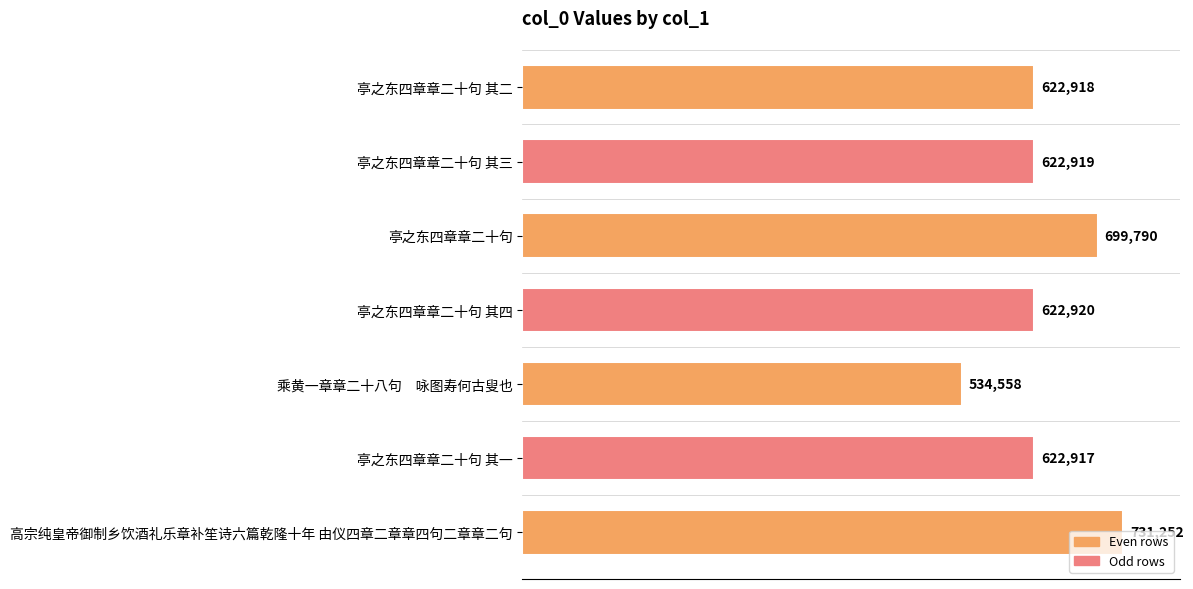

Rank the categories by value from highest to lowest.

高宗纯皇帝御制乡饮酒礼乐章补笙诗六篇乾隆十年 由仪四章二章章四句二章章二句, 亭之东四章章二十句, 亭之东四章章二十句 其四, 亭之东四章章二十句 其三, 亭之东四章章二十句 其二, 亭之东四章章二十句 其一, 乘黄一章章二十八句　咏图寿何古叟也